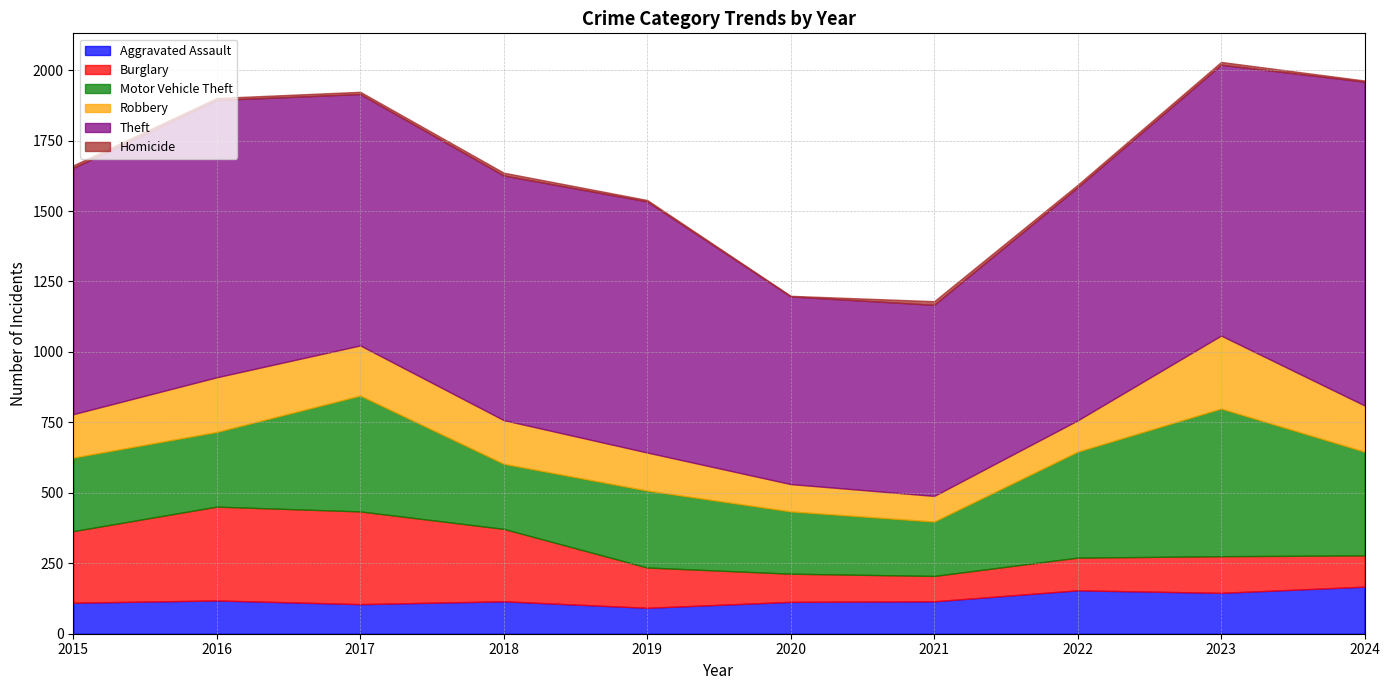

True or false: Homicide and Burglary intersect in this chart.

False